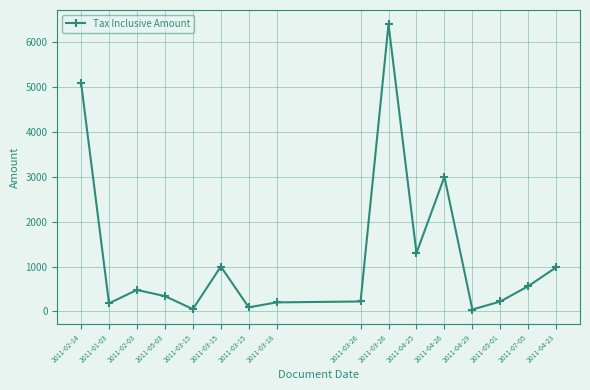

How many interior local valleys (lower than both neighbors) does the data have?

5